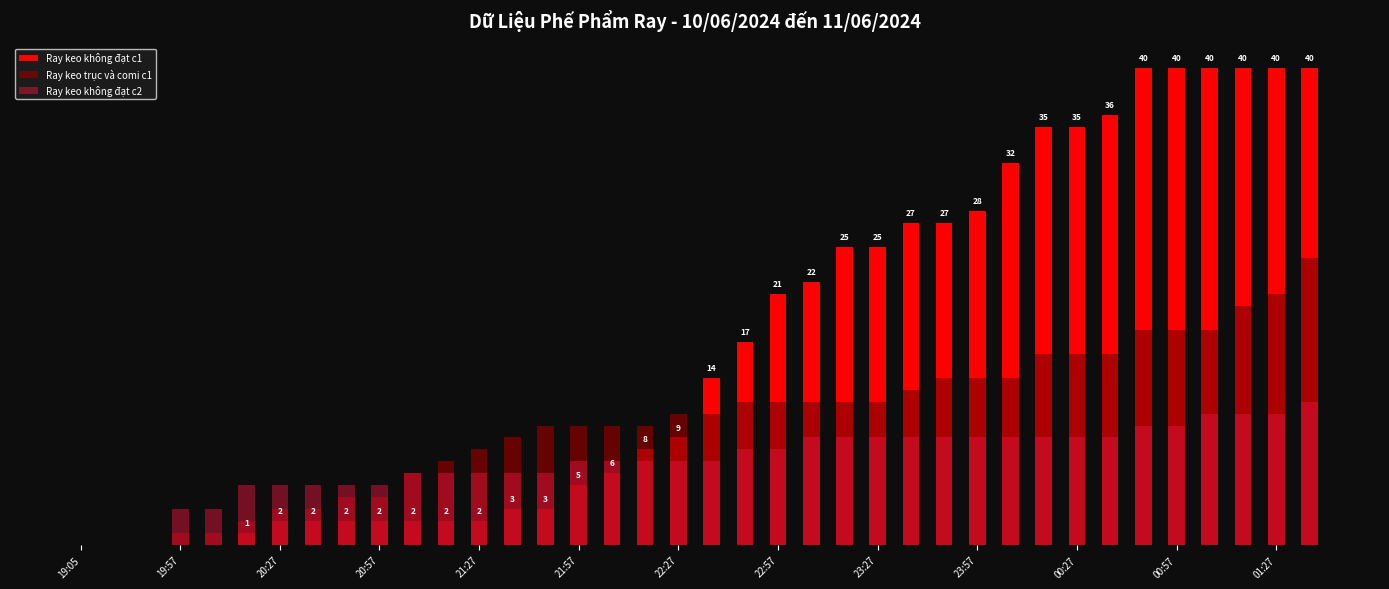

What is the total value across all series at 31?

61